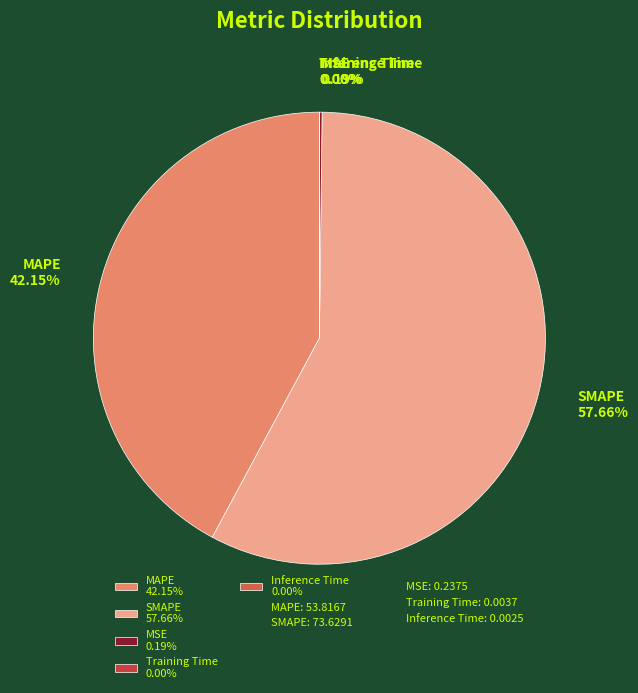

Is there any slice that represents more than half of the pie?

Yes